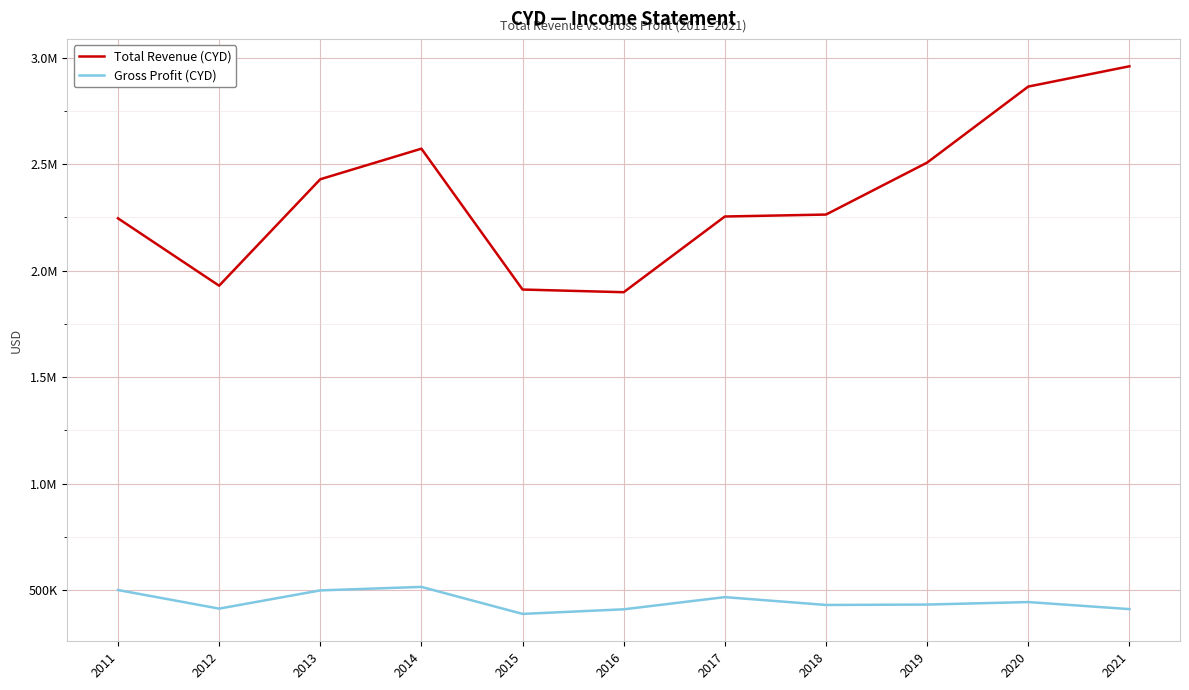

Is this an area chart (filled region under the line)?

No